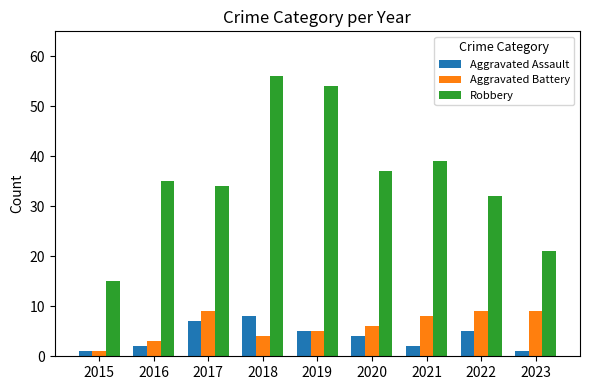

What are all the series names shown in the legend?

Aggravated Assault, Aggravated Battery, Robbery